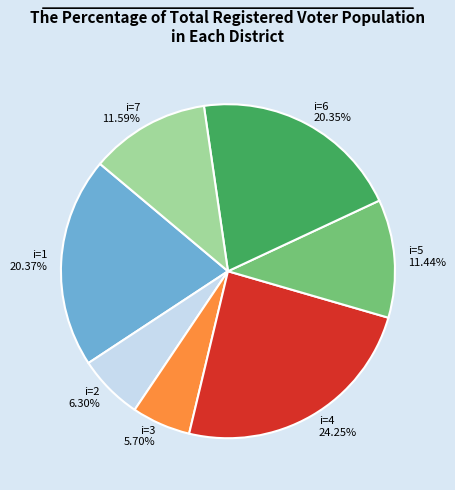

Approximately how many times larger is the value at i=3 compared to i=2?

0.9